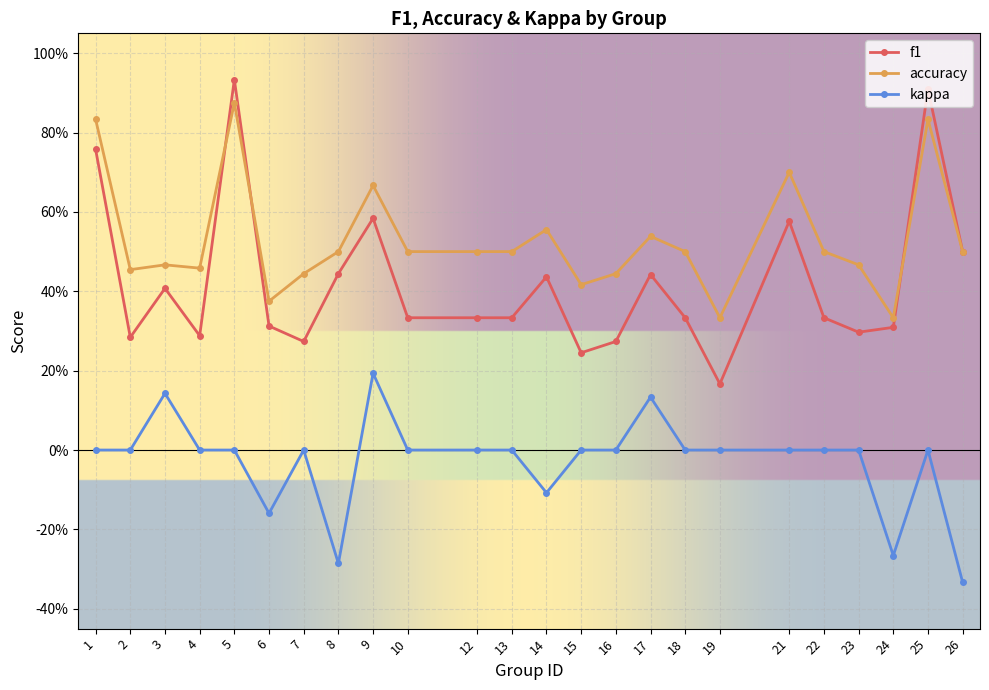

List the series in order of their overall mean, highest first.

accuracy, f1, kappa